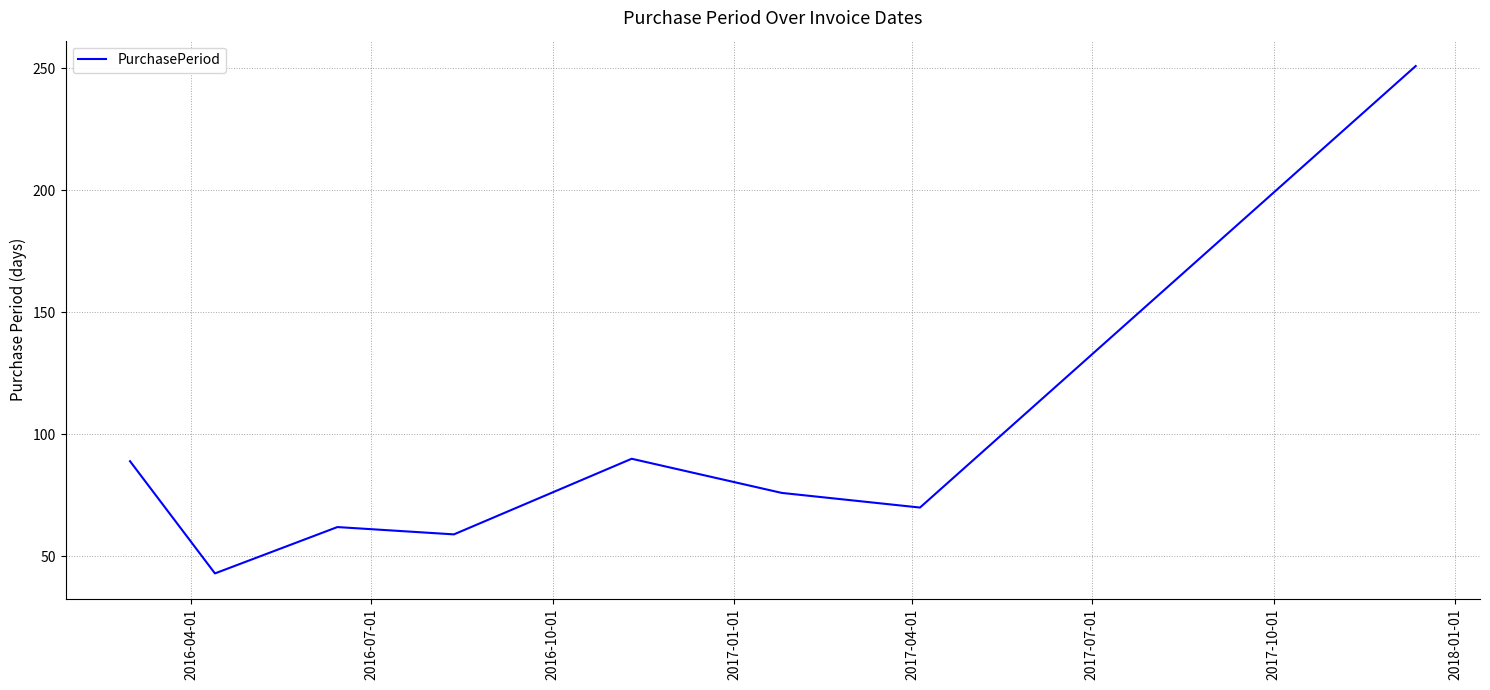

What is the greatest value displayed?

251